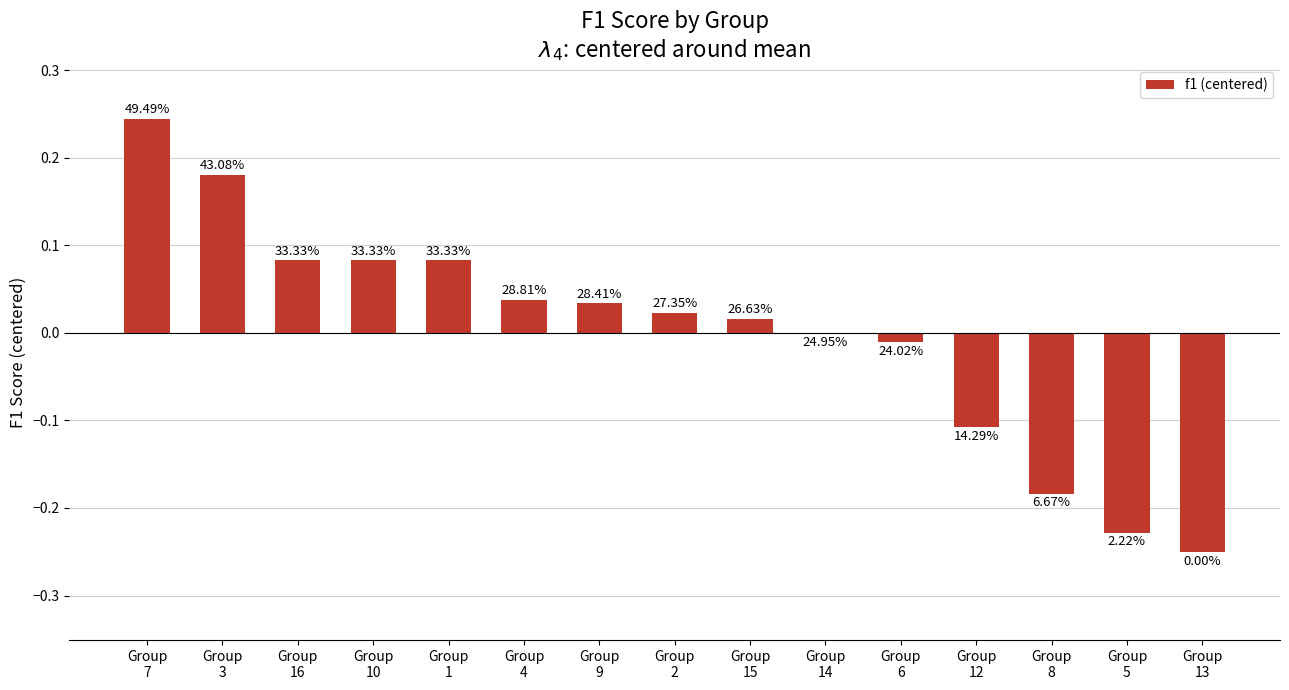

At which label does the data first exceed 0?

Group
7